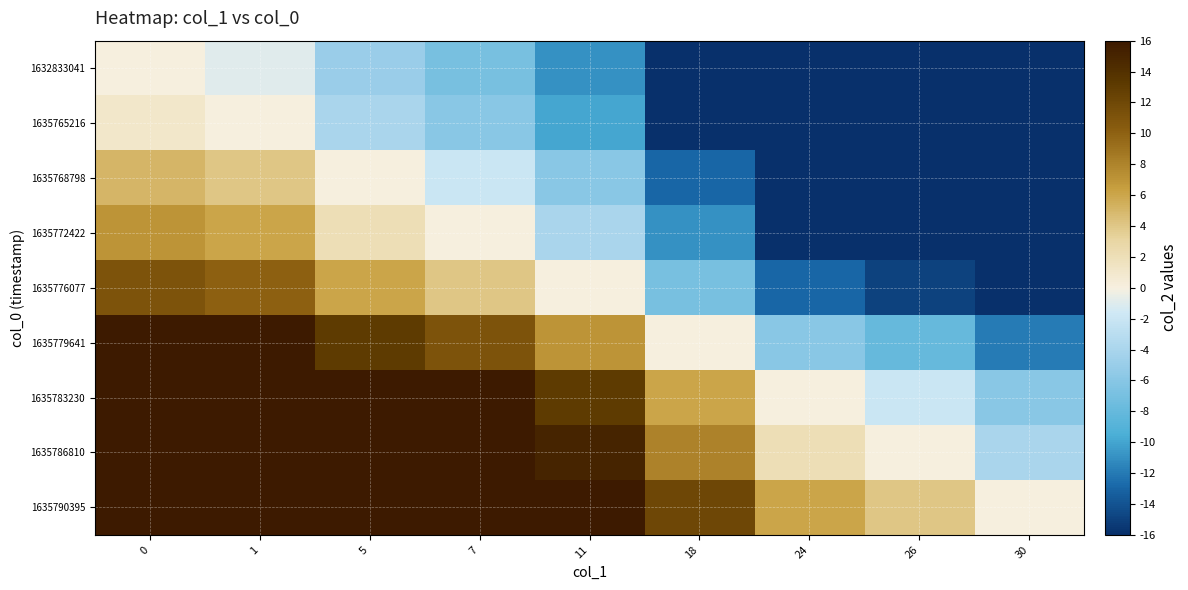

Which label corresponds to the smallest value in the chart?

30